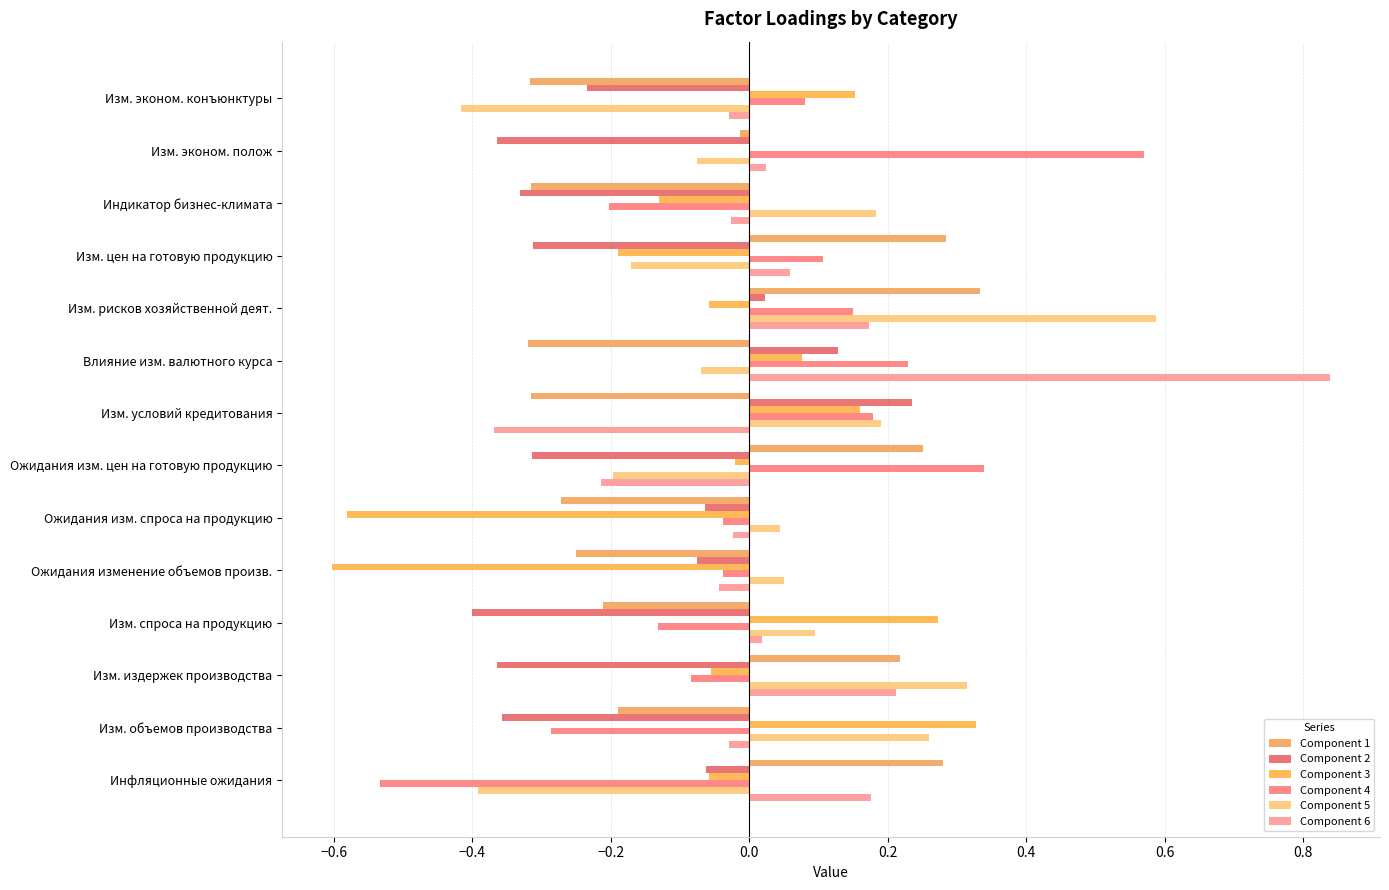

How many values in Component 4 are above zero?

7